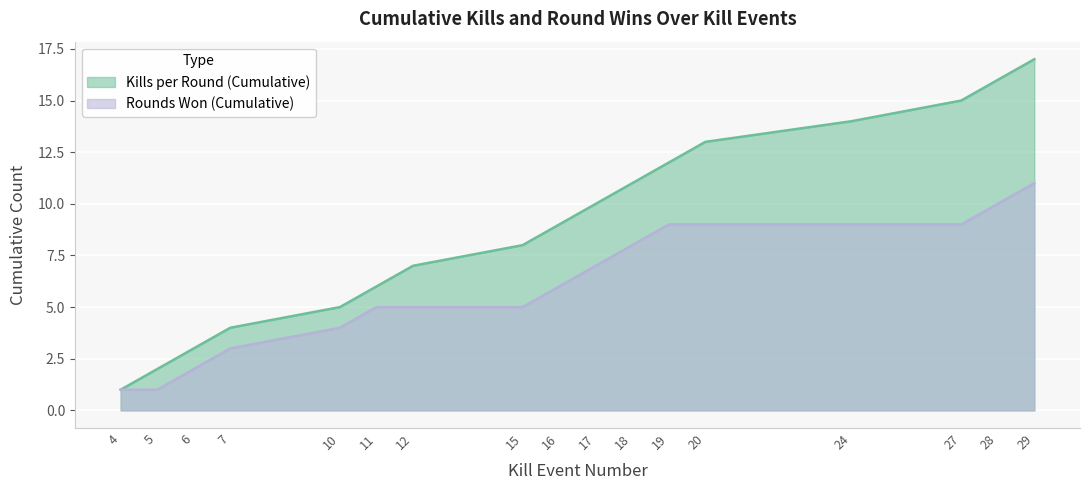

How many lines are shown in the chart?

2